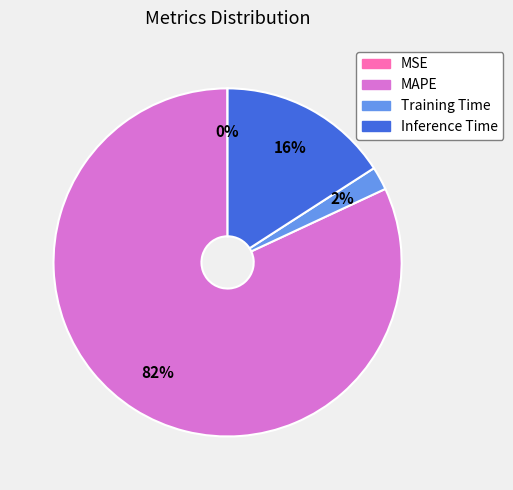

Which category has the biggest portion of the pie?

MAPE